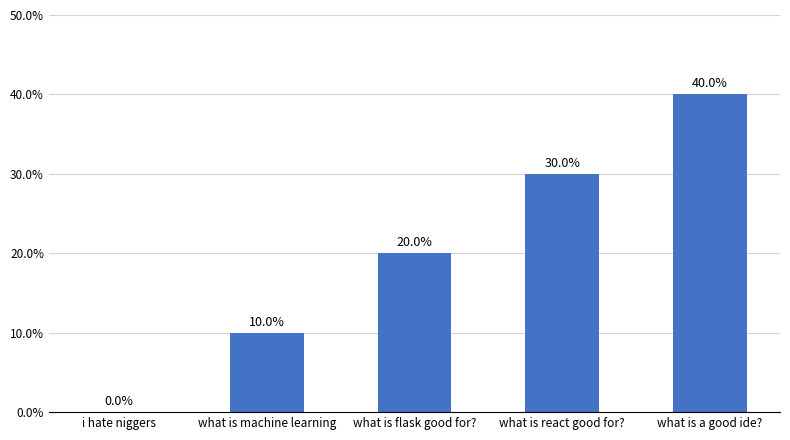

Is it true that the value at what is a good ide? is 40?

True